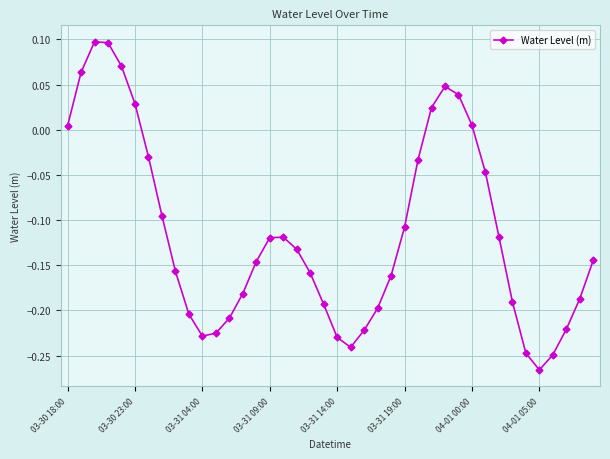

How many lines are shown in the chart?

1